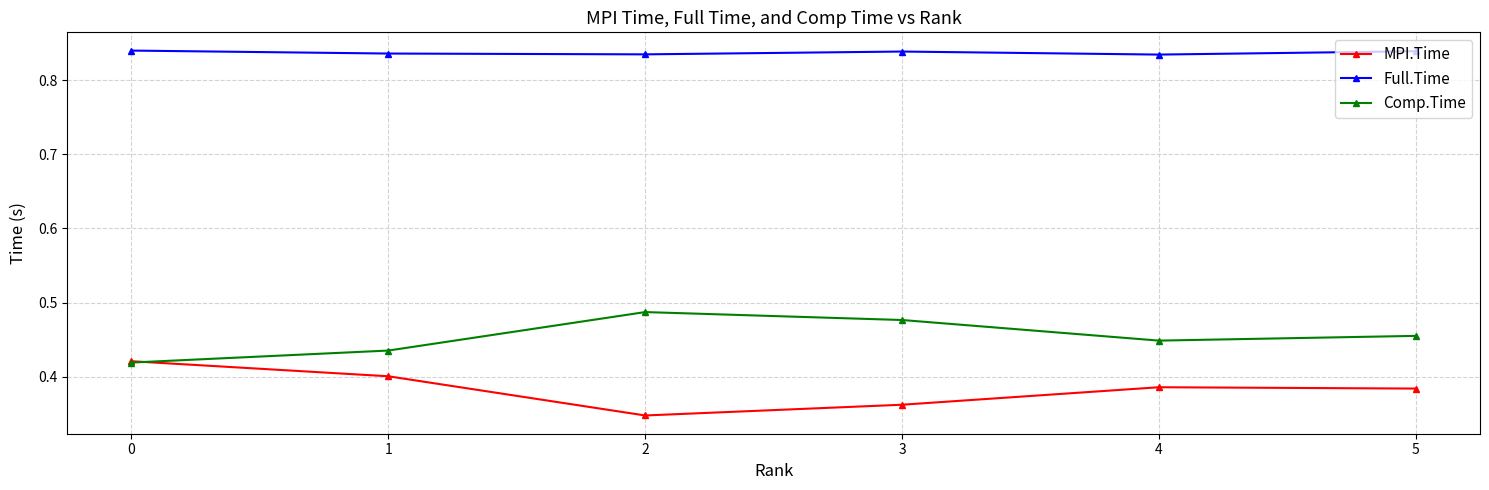

Which series ends up on top after the final intersection of Comp.Time and MPI.Time?

Comp.Time